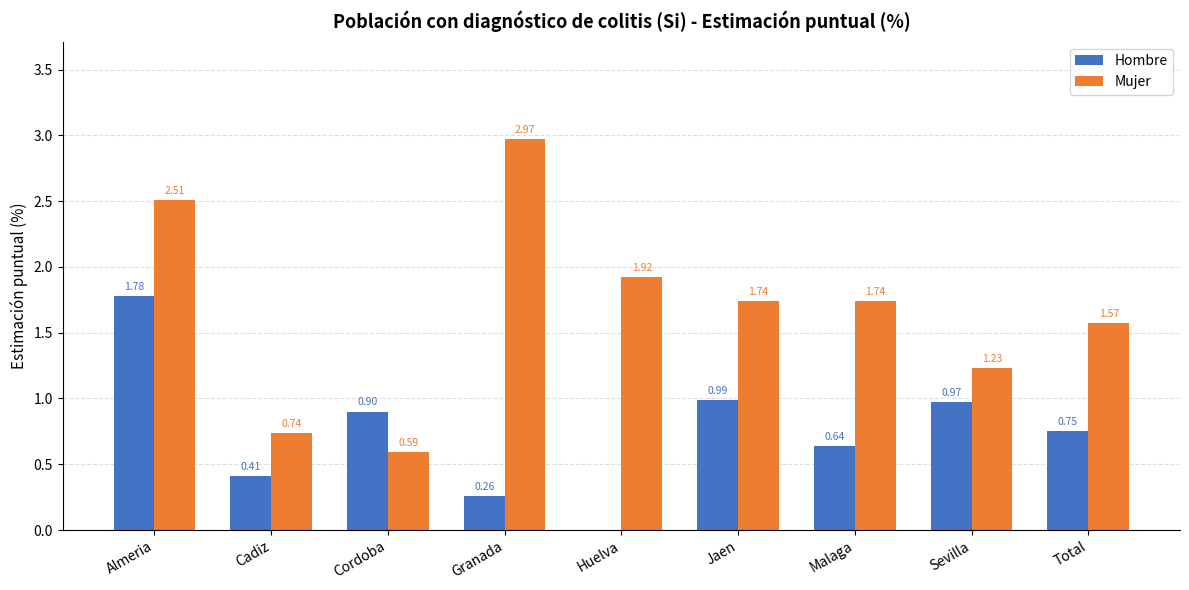

Where is Mujer nearest to the value 1?

Sevilla